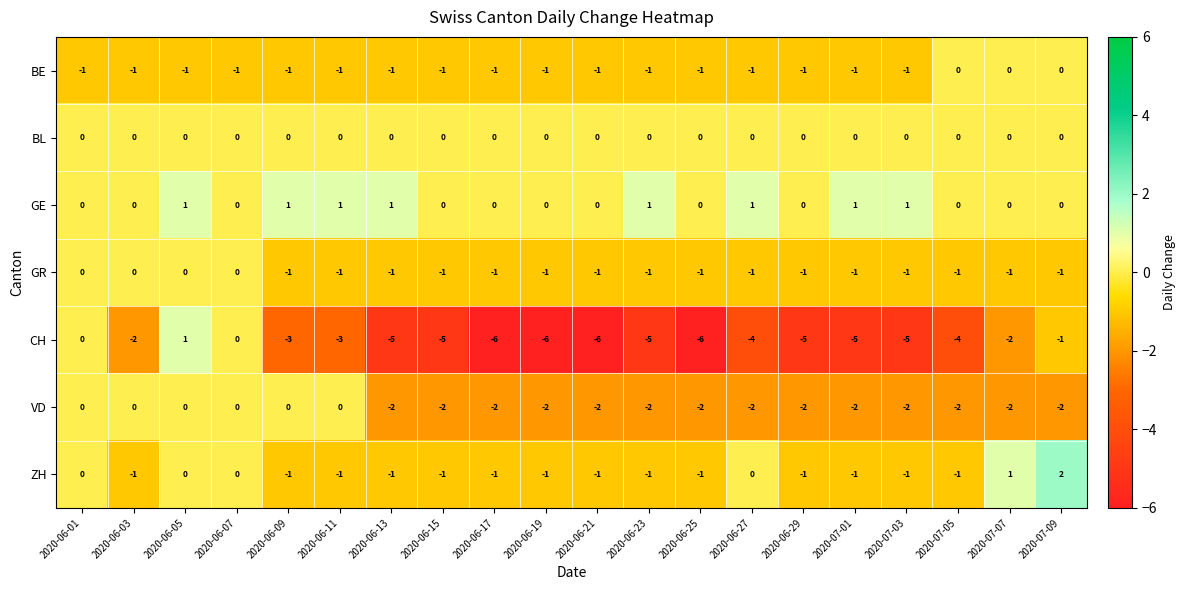

Between 2020-06-05 and 2020-06-25, which series saw the biggest shift?

CH